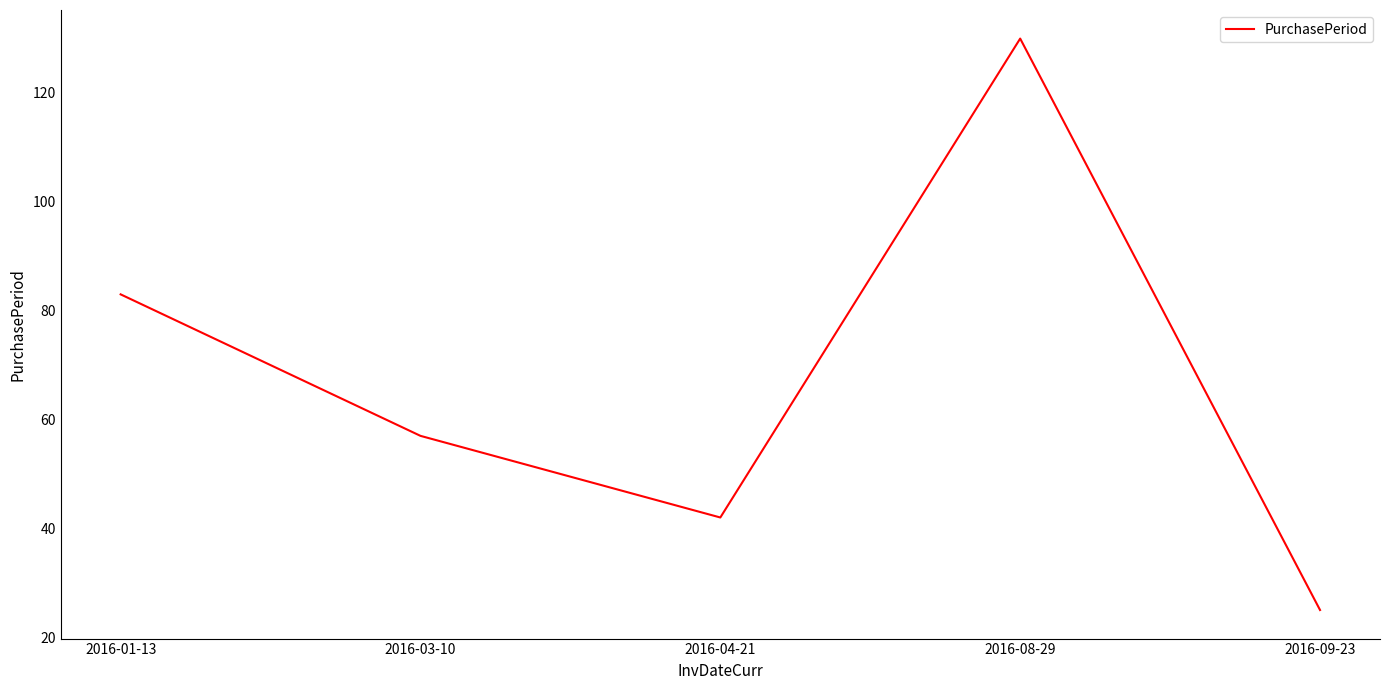

What is the difference between the maximum and second lowest values?

88